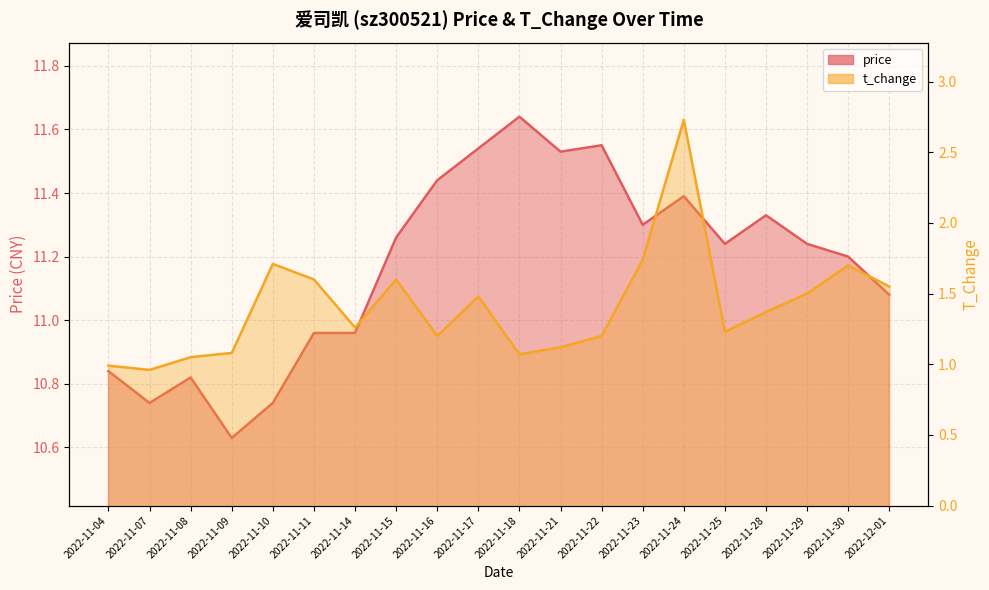

How many lines are shown in the chart?

2